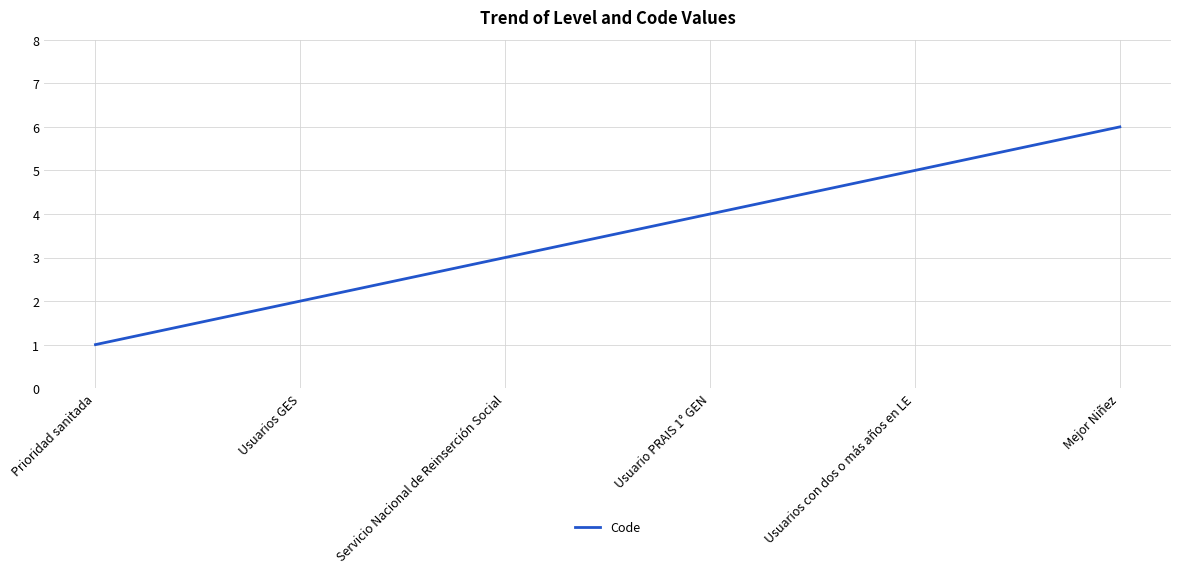

What position from the left is Servicio Nacional de Reinserción Social?

3